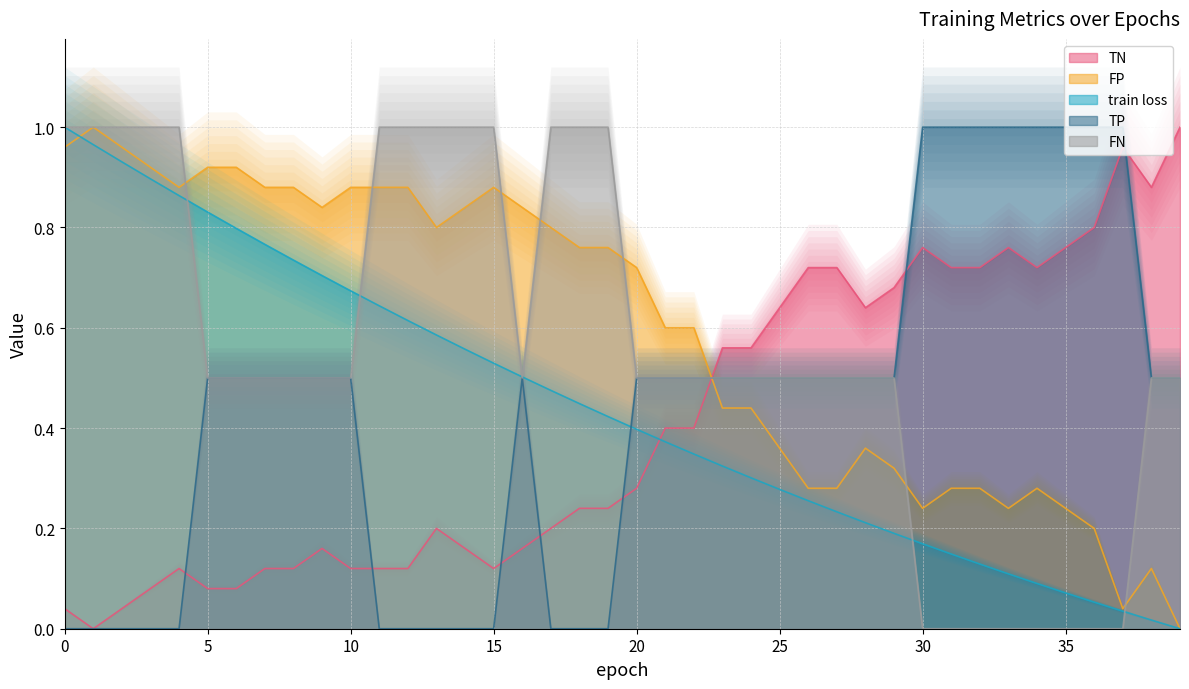

True or false: FN has a value of 0.3 at 5.

False